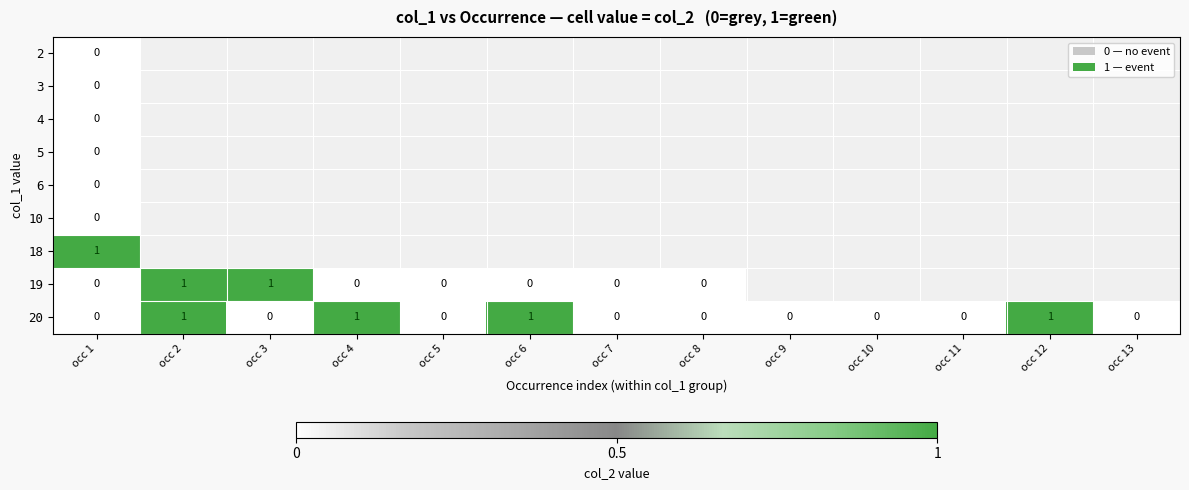

What is the sum of all 20 values?

4